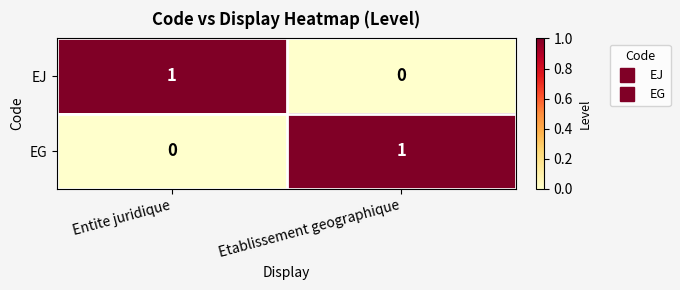

Which category has the lowest value in the EG series?

Entite juridique